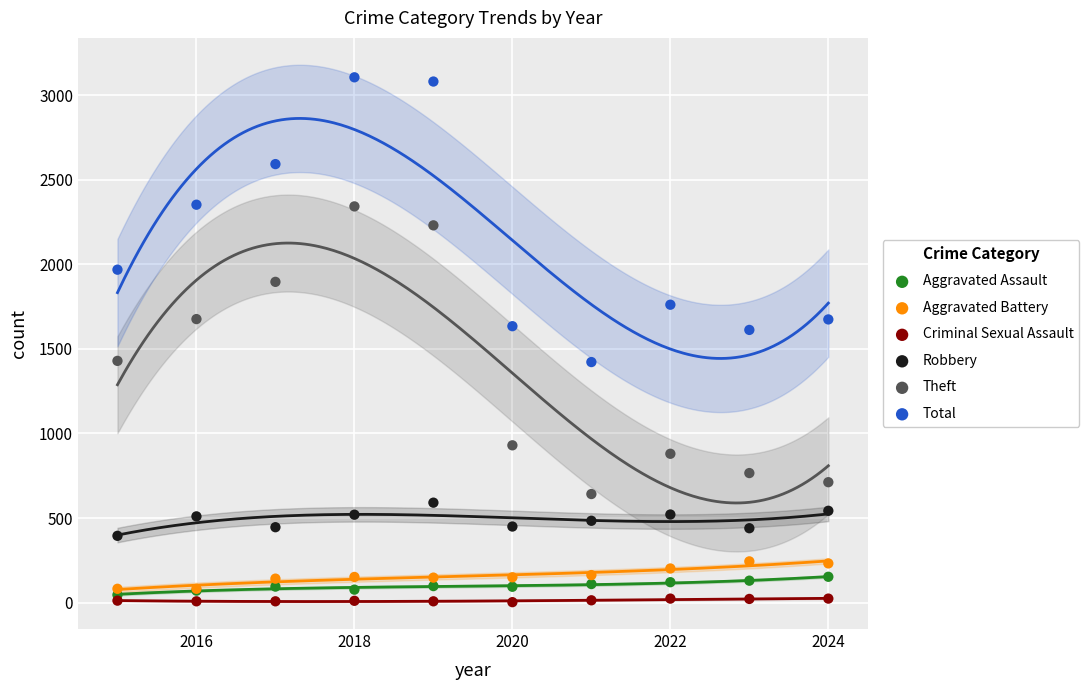

What are all the series names shown in the legend?

Aggravated Assault, Aggravated Battery, Criminal Sexual Assault, Robbery, Theft, Total